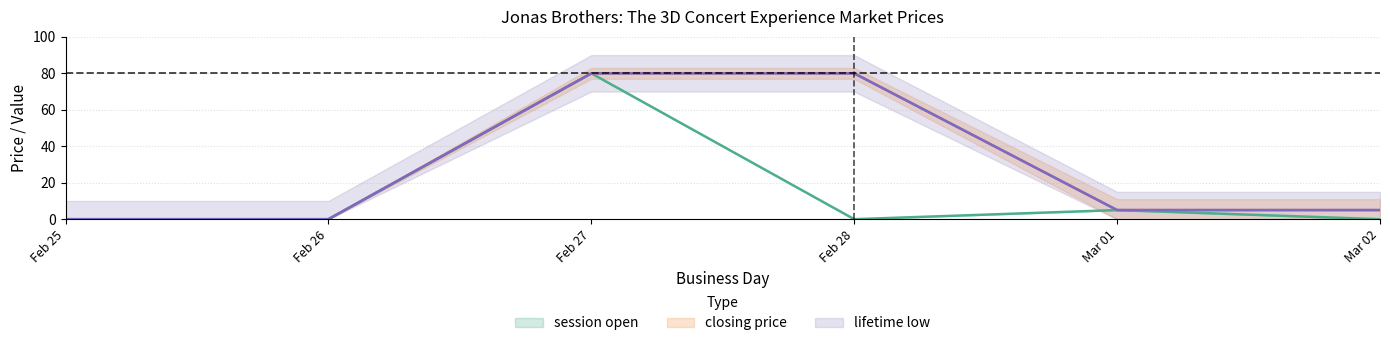

At which label does session open reach its peak?

Feb 27